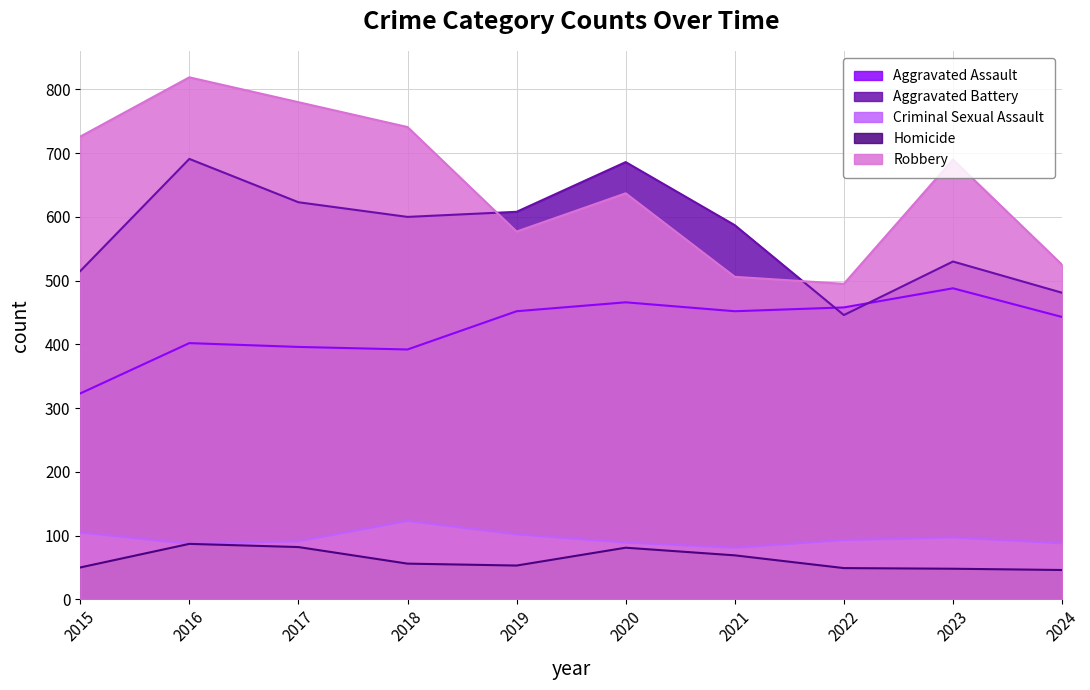

The Robbery series shows 708 at 2022. True or false?

False